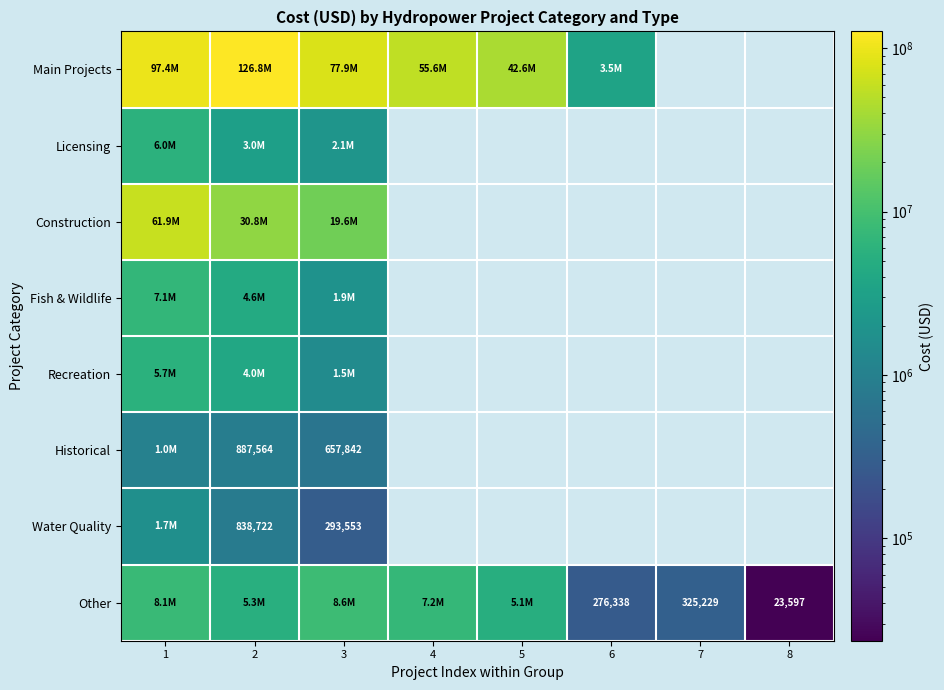

Which category has the highest value across all series?

2